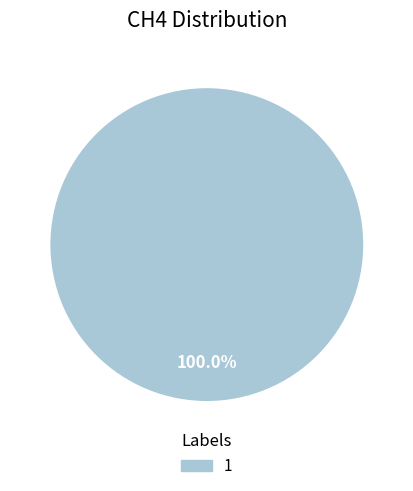

Does any single category account for the majority?

Yes